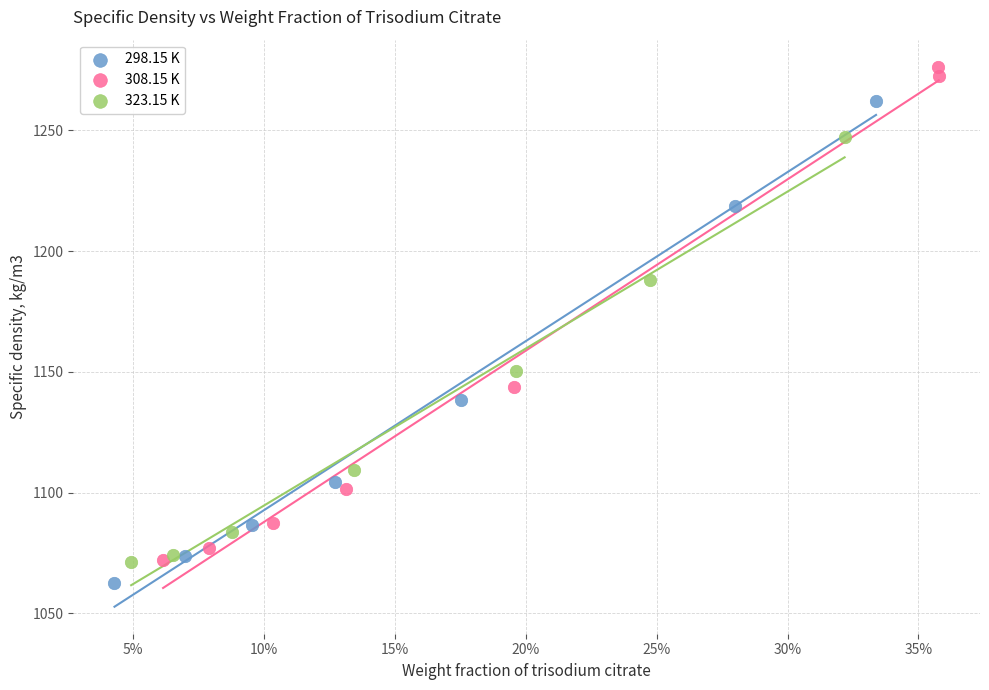

Which series contains the highest Y value?

308.15 K